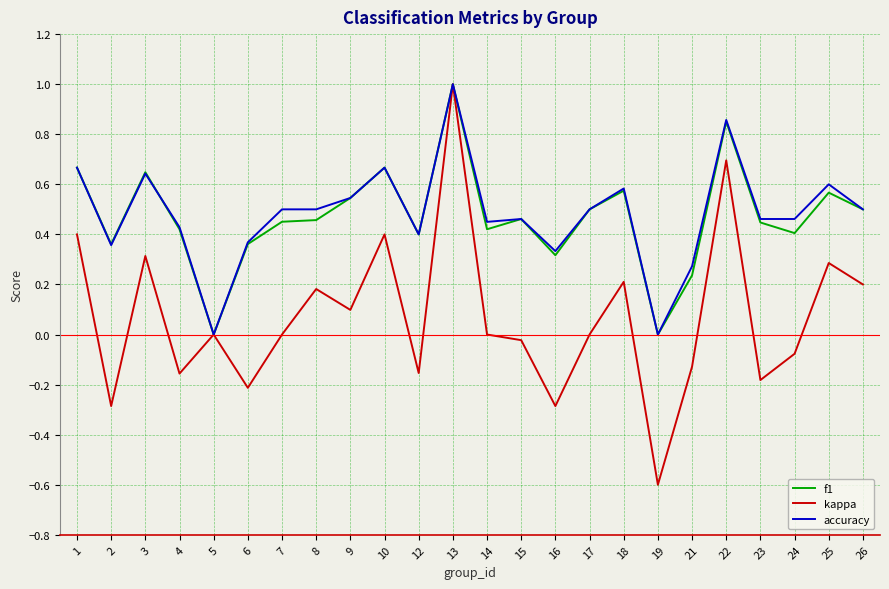

Is the value of accuracy at 2 greater than the value of kappa at 16?

Yes